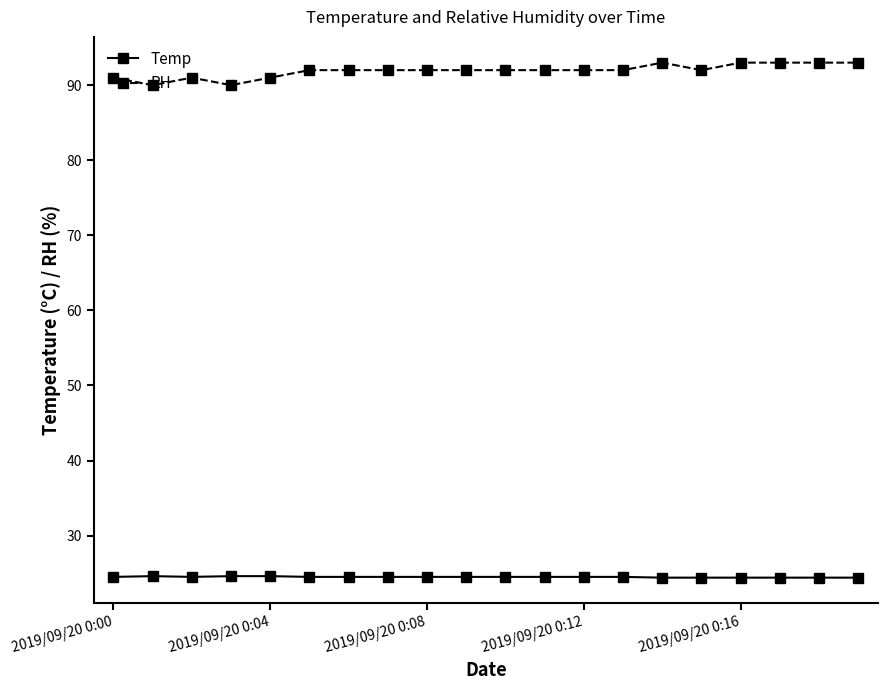

Rank the series by their maximum value, from highest to lowest.

RH, Temp